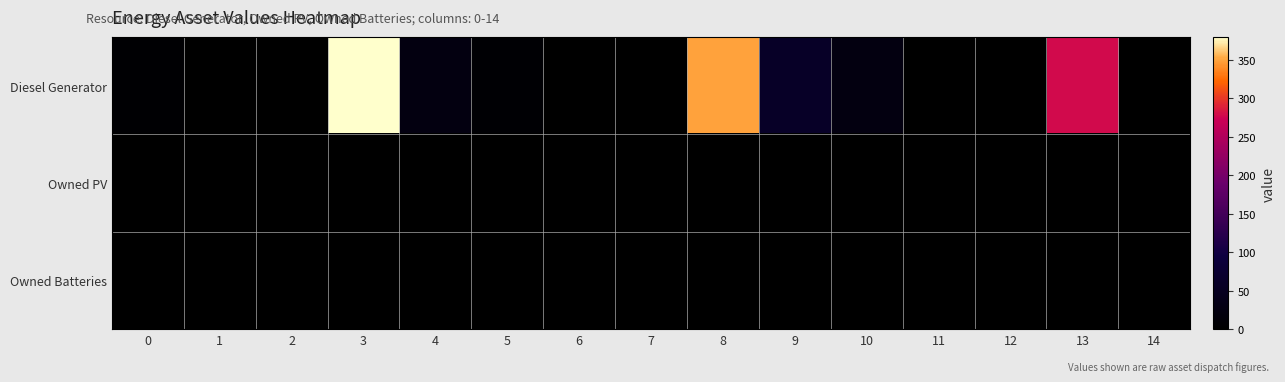

Reading left to right, list all the values displayed in this chart.

Diesel Generator: 0=5	1=0	2=0	3=380	4=25	5=6	6=0	7=0	8=350	9=59	10=24	11=0	12=0	13=279	14=0
Owned PV: 0=0	1=0	2=0	3=0	4=0	5=0	6=0	7=0	8=0	9=0	10=0	11=0	12=0	13=0	14=0
Owned Batteries: 0=0	1=0	2=0	3=0	4=0	5=0	6=0	7=0	8=0	9=0	10=0	11=0	12=0	13=0	14=0